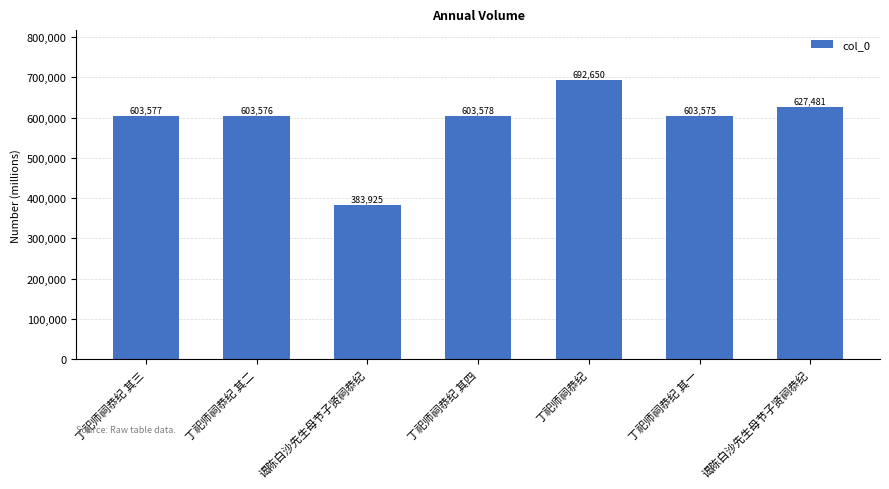

Reading left to right, transcribe all the data shown in this chart.

丁祀师祠恭纪 其三=603577	丁祀师祠恭纪 其二=603576	谒陈白沙先生母节子贤祠恭纪=383925	丁祀师祠恭纪 其四=603578	丁祀师祠恭纪=692650	丁祀师祠恭纪 其一=603575	谒陈白沙先生母节子贤祠恭纪=627481